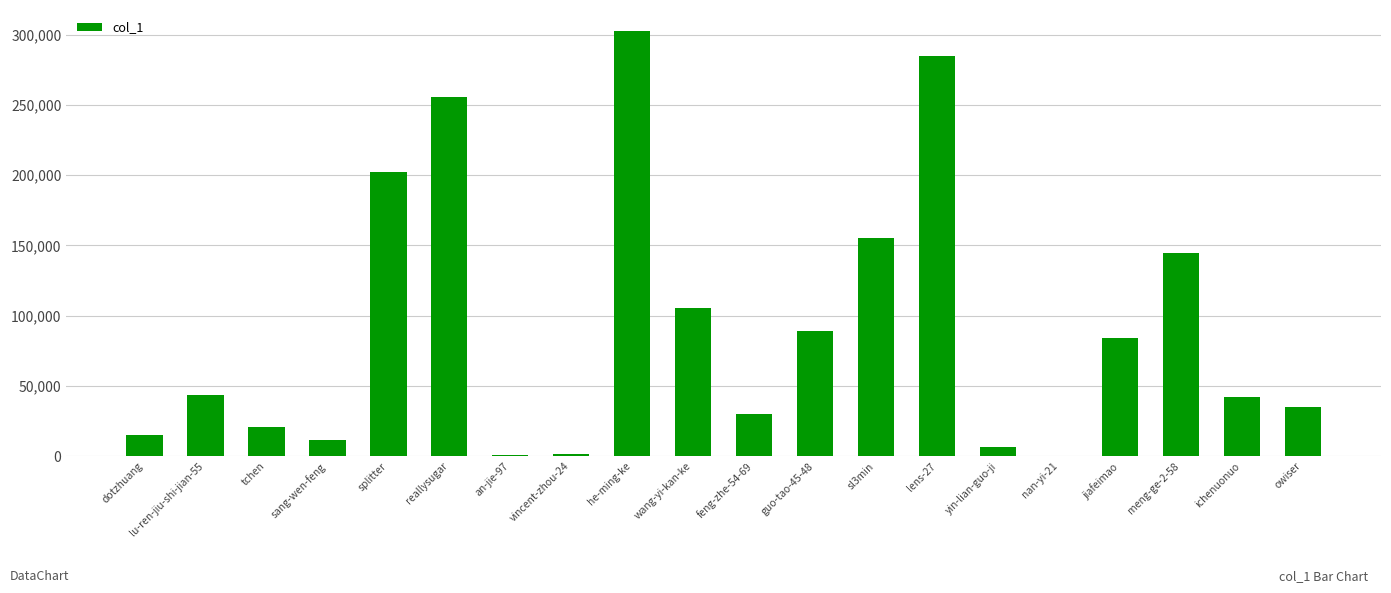

What is the ratio of the value at sl3min to the value at owiser?

4.4